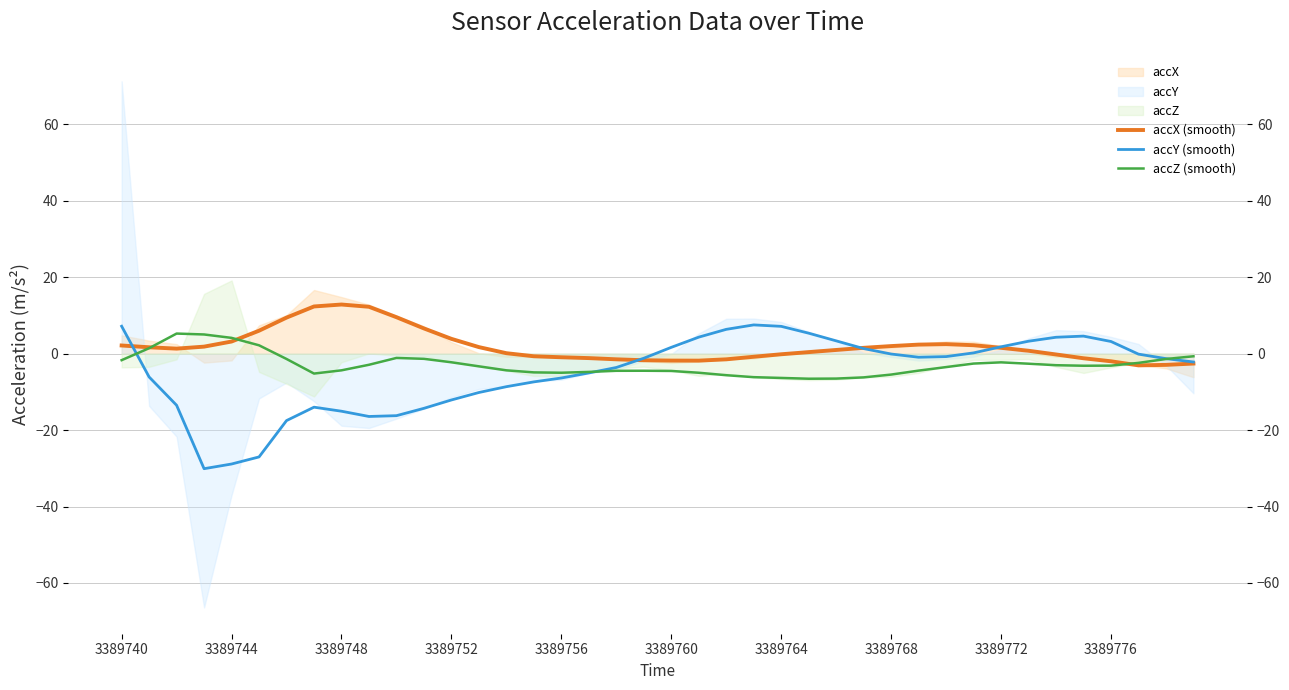

True or false: accX (smooth) has a value of -1.8 at 35.

False